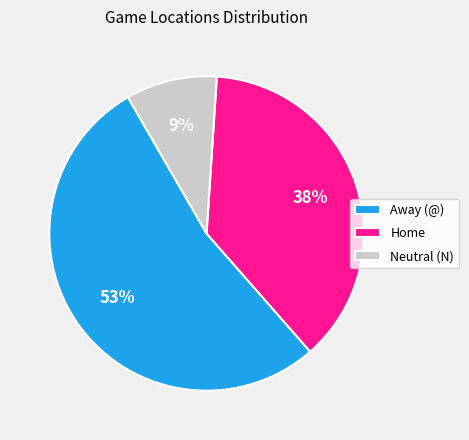

Count the number of slices in the pie.

3